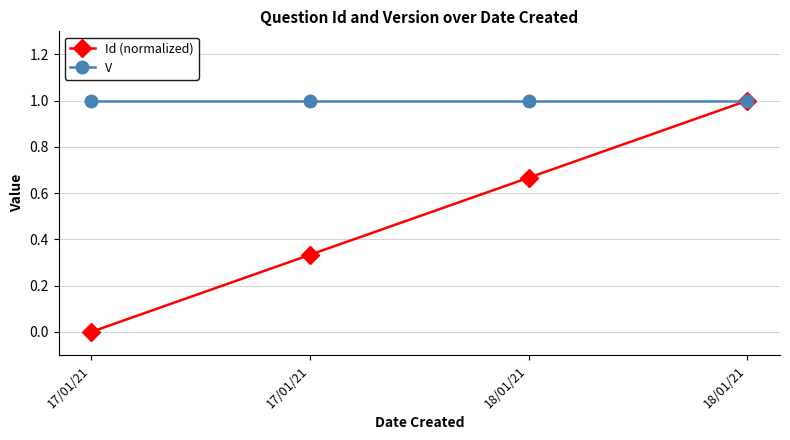

At which category does the chart reach its peak across all series?

18/01/21